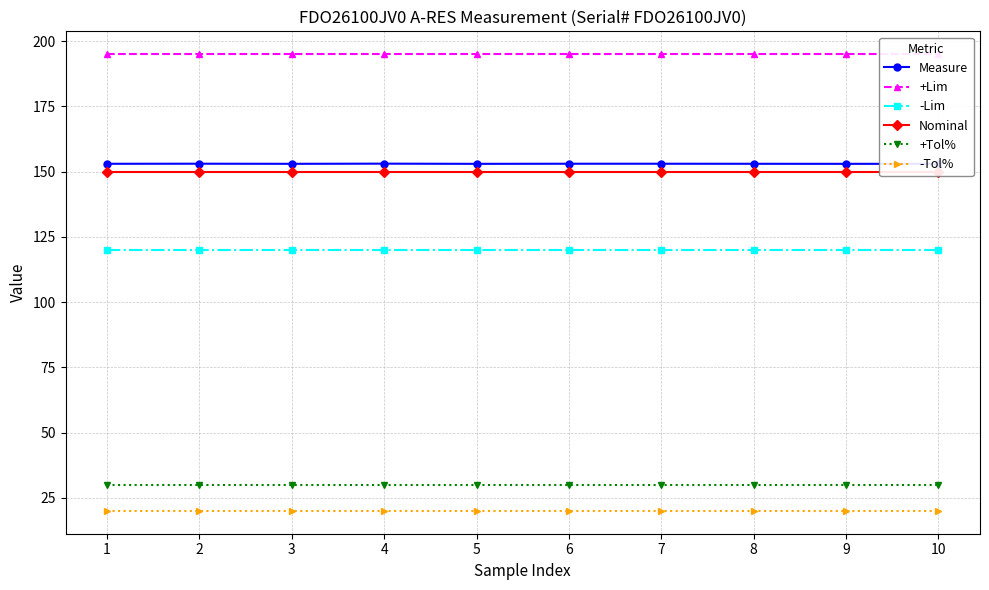

At which label does Nominal reach its peak?

1